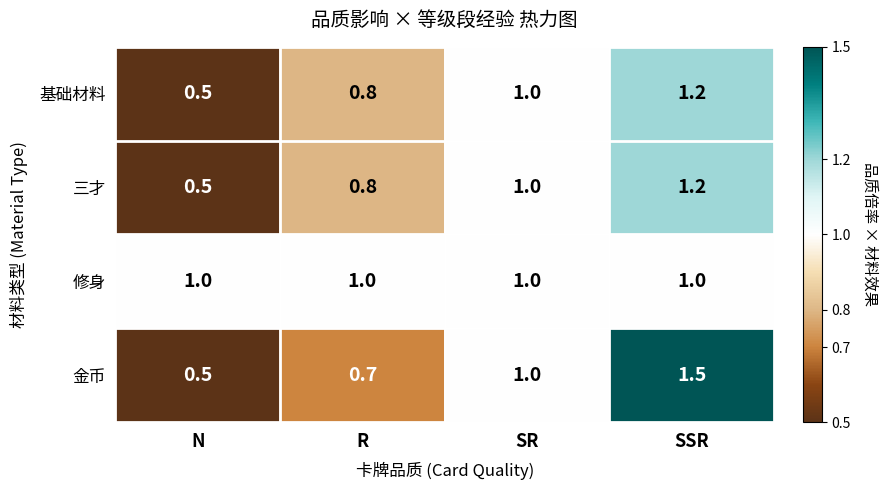

True or false: 修身 has a value of 1.0 at SSR.

True